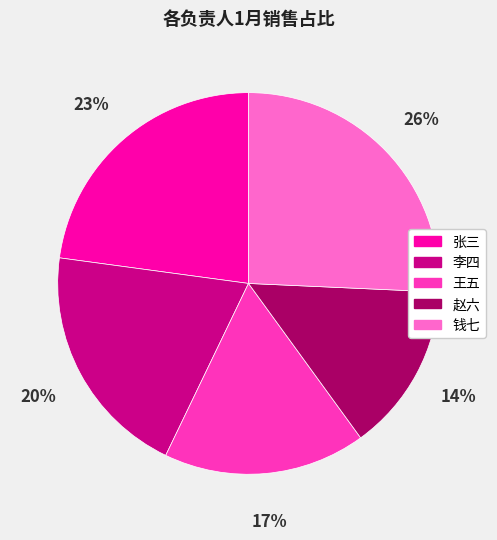

Do 李四 and 钱七 together represent more than half of the pie?

No